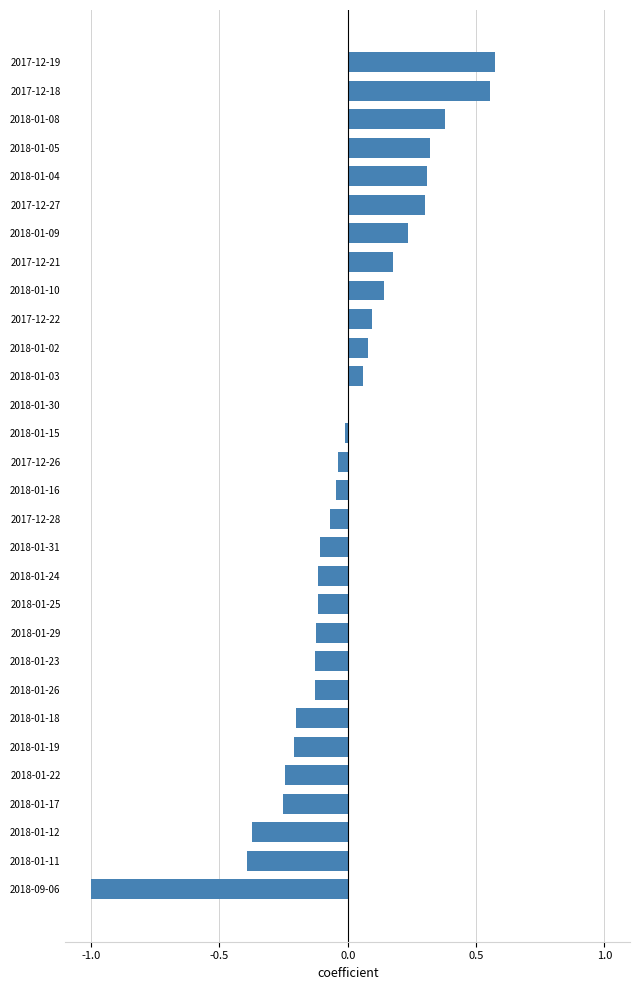

Is it true that the value at 2017-12-22 is 0.1?

True